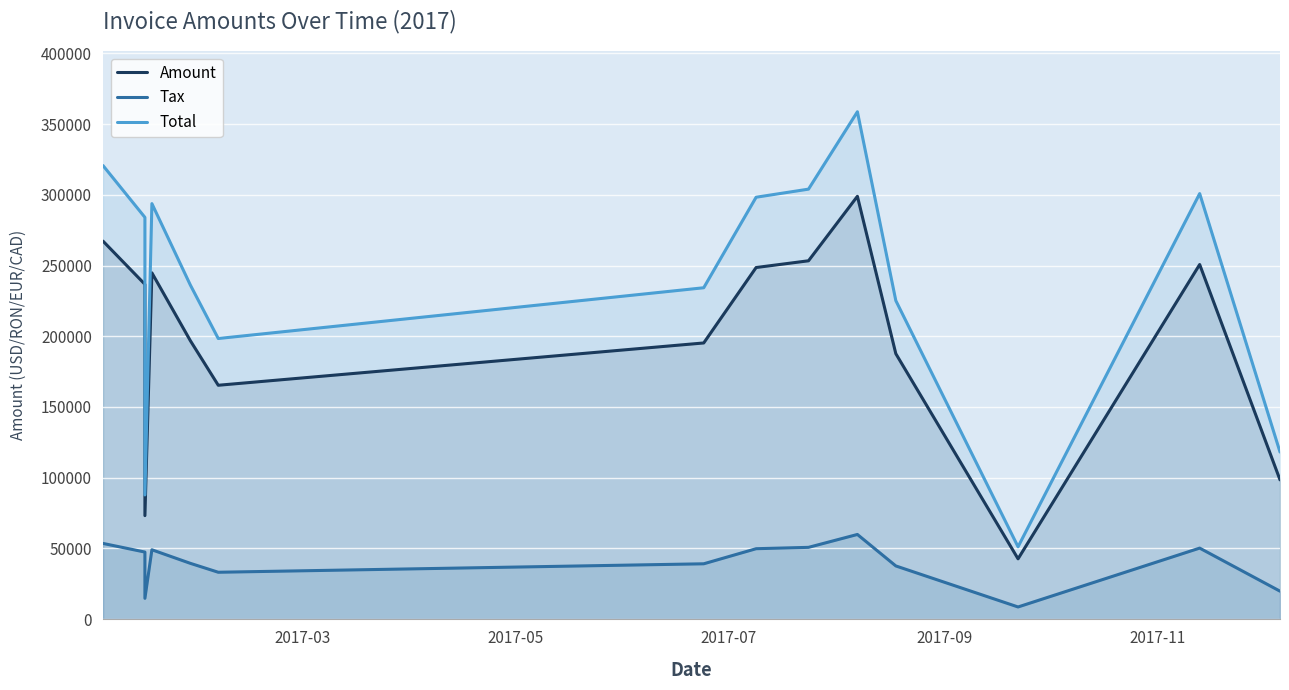

What is the difference between the maximum and minimum values in the Amount series?

256427.0